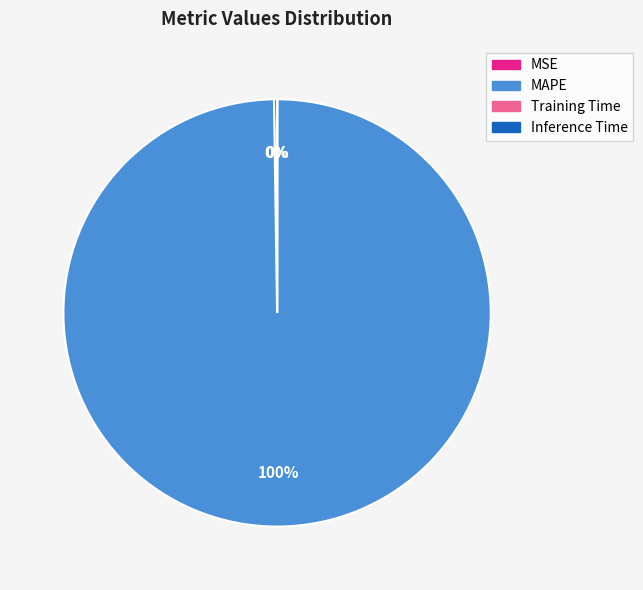

Is MAPE the majority of the pie?

Yes